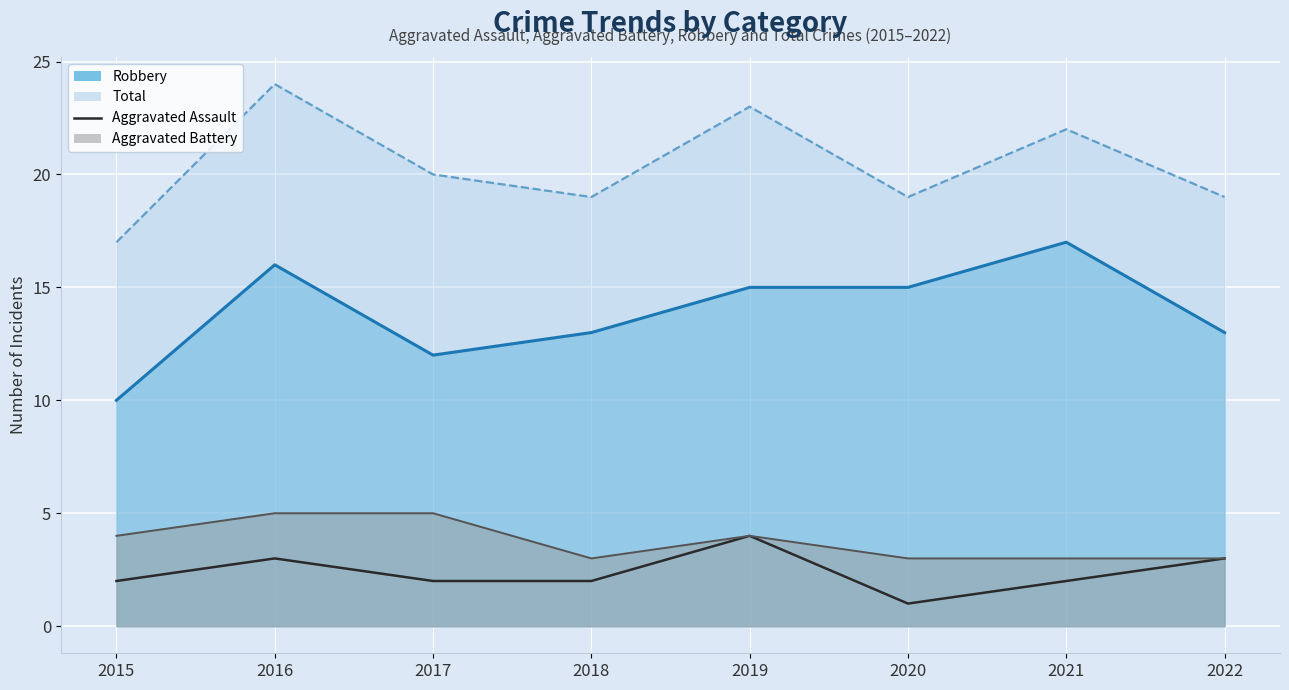

Count the number of data series in this chart.

1